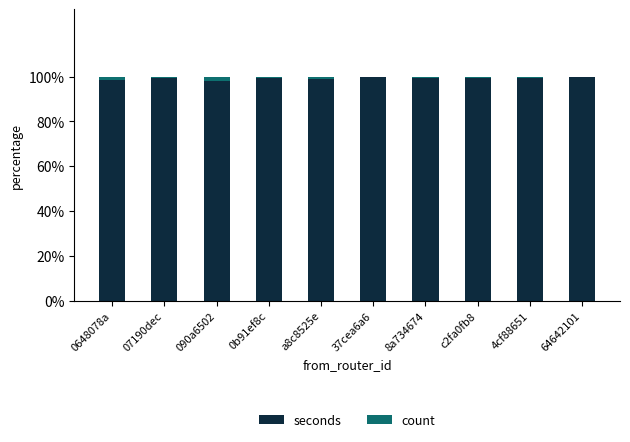

What is the sum of all seconds values?

991.9